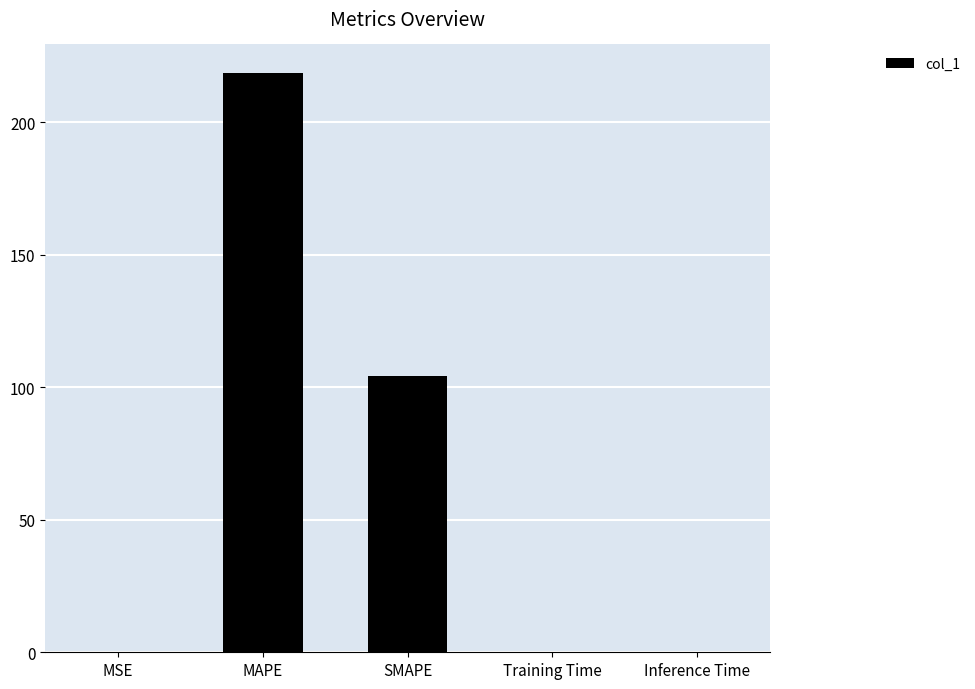

The value at Training Time is 0.0. True or false?

True